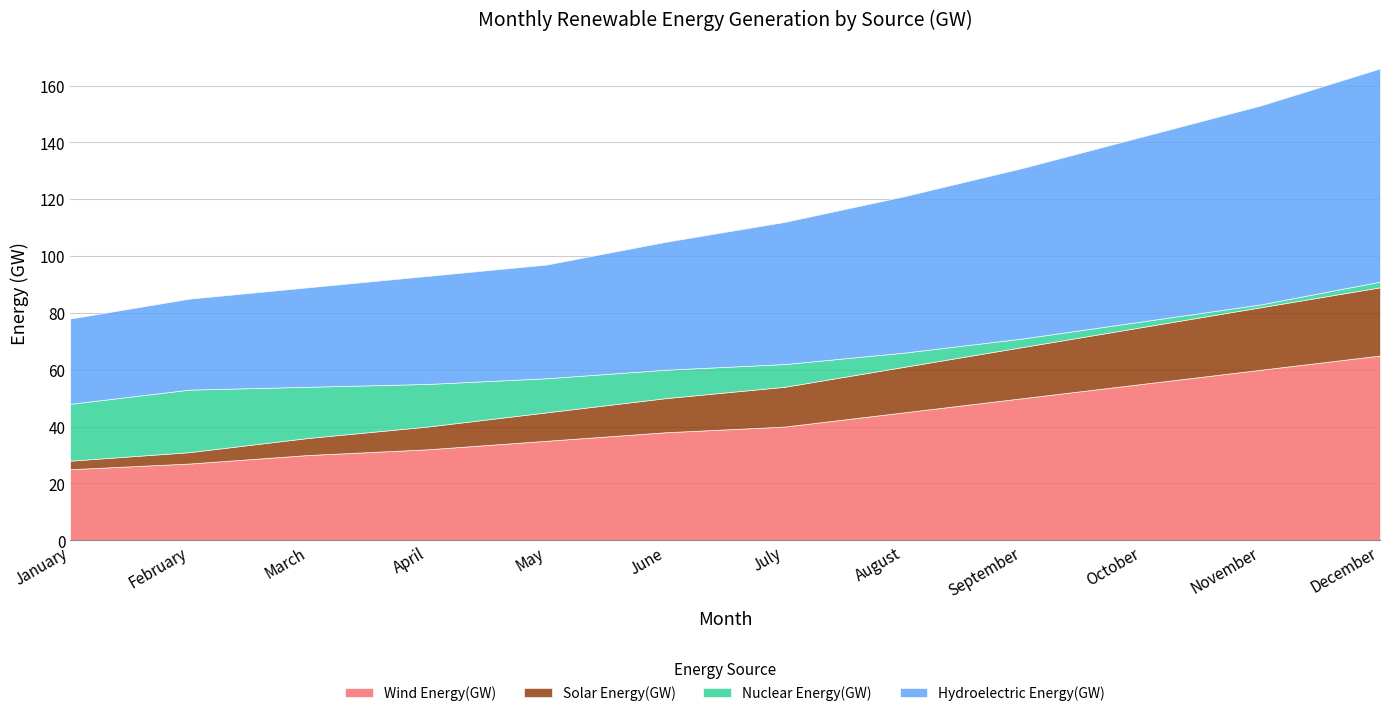

Between February and November, which series saw the biggest shift?

Hydroelectric Energy(GW)